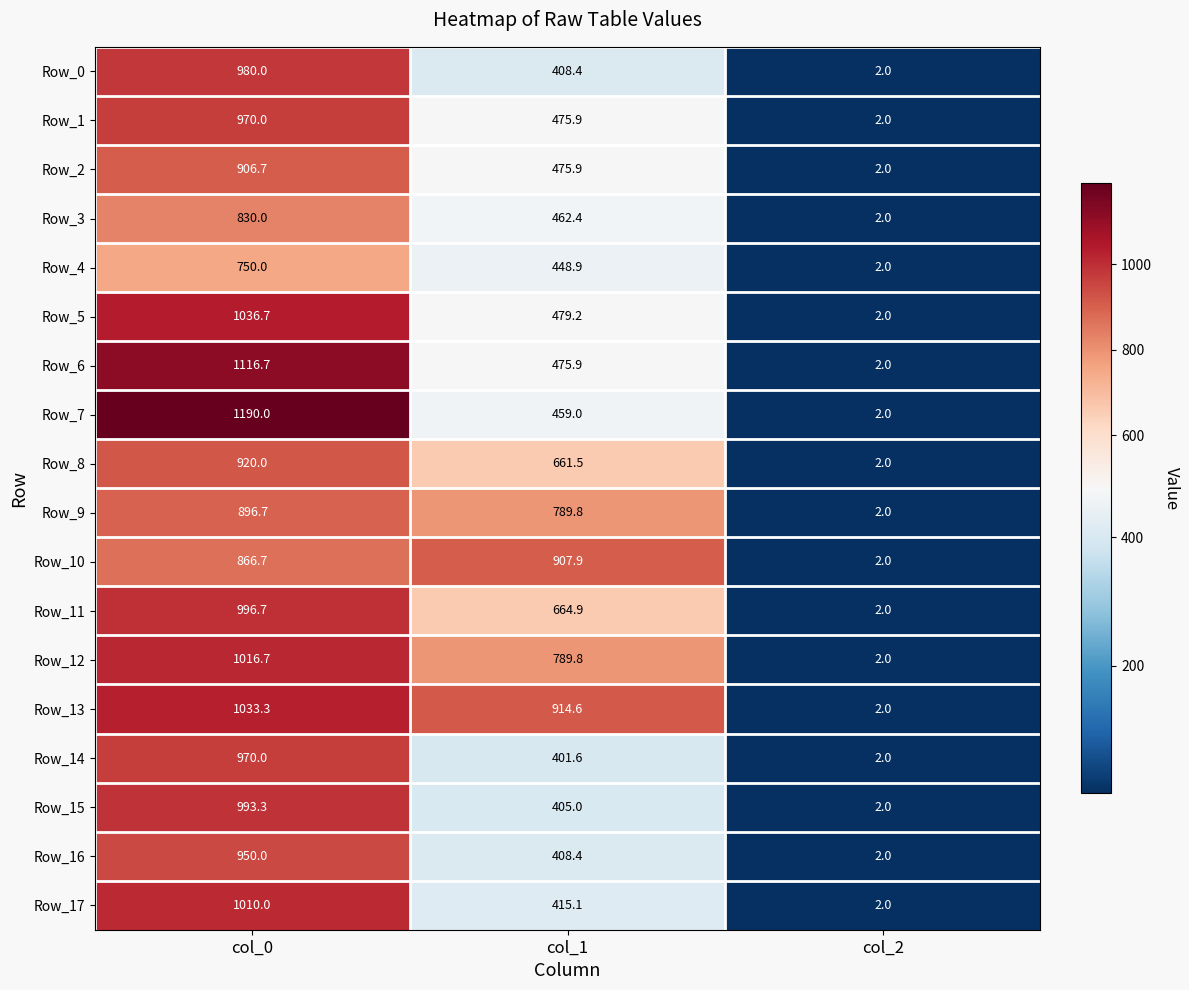

True or false: Row_2 has a value of 2.0 at col_2.

True